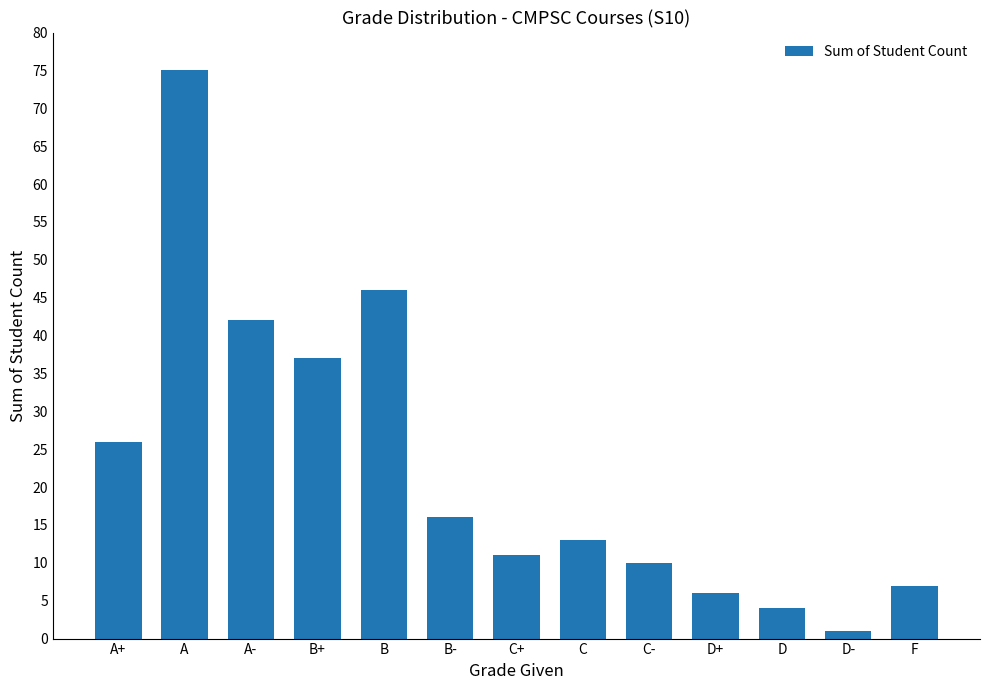

Where is the data nearest to the value 38?

B+